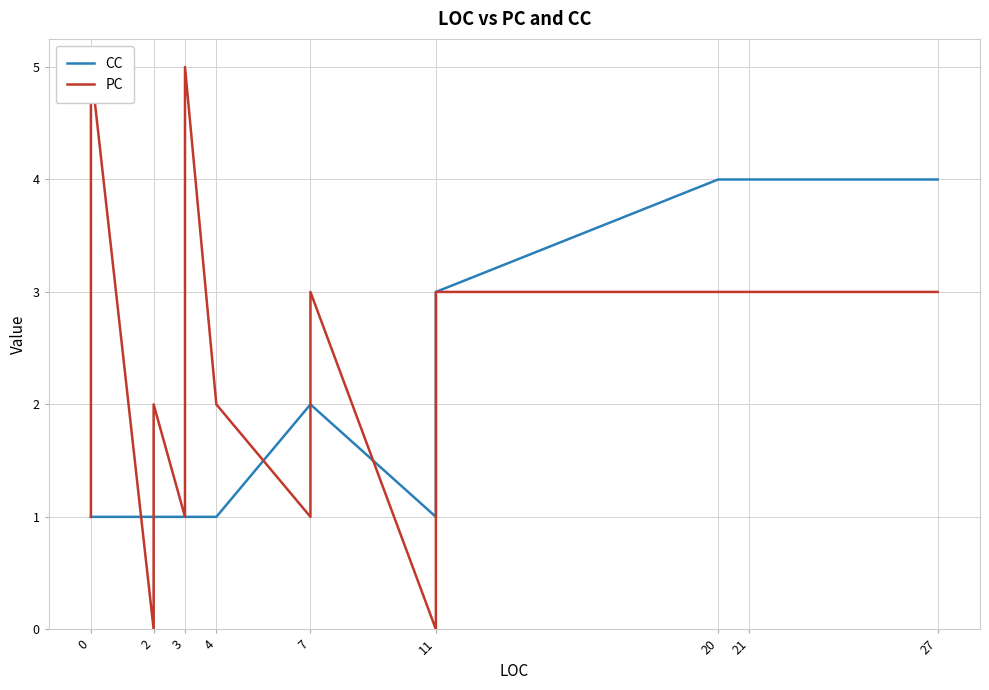

How many values in PC are above zero?

37